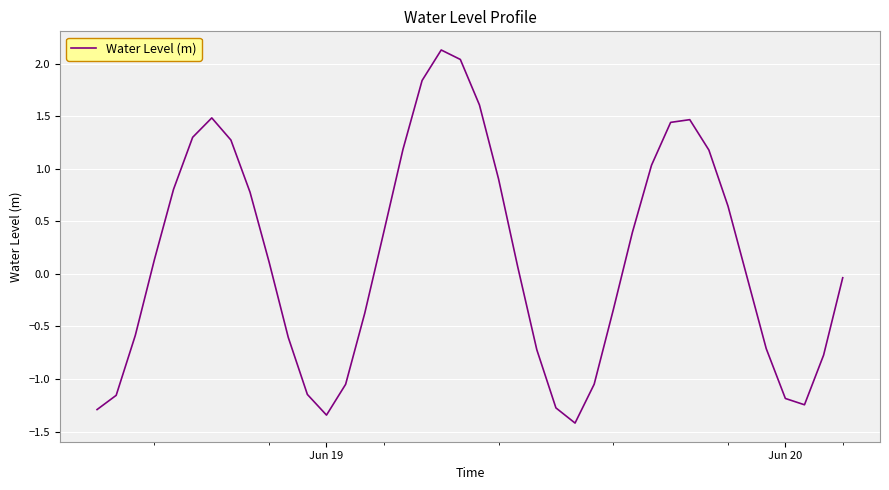

What is the average value?

0.1